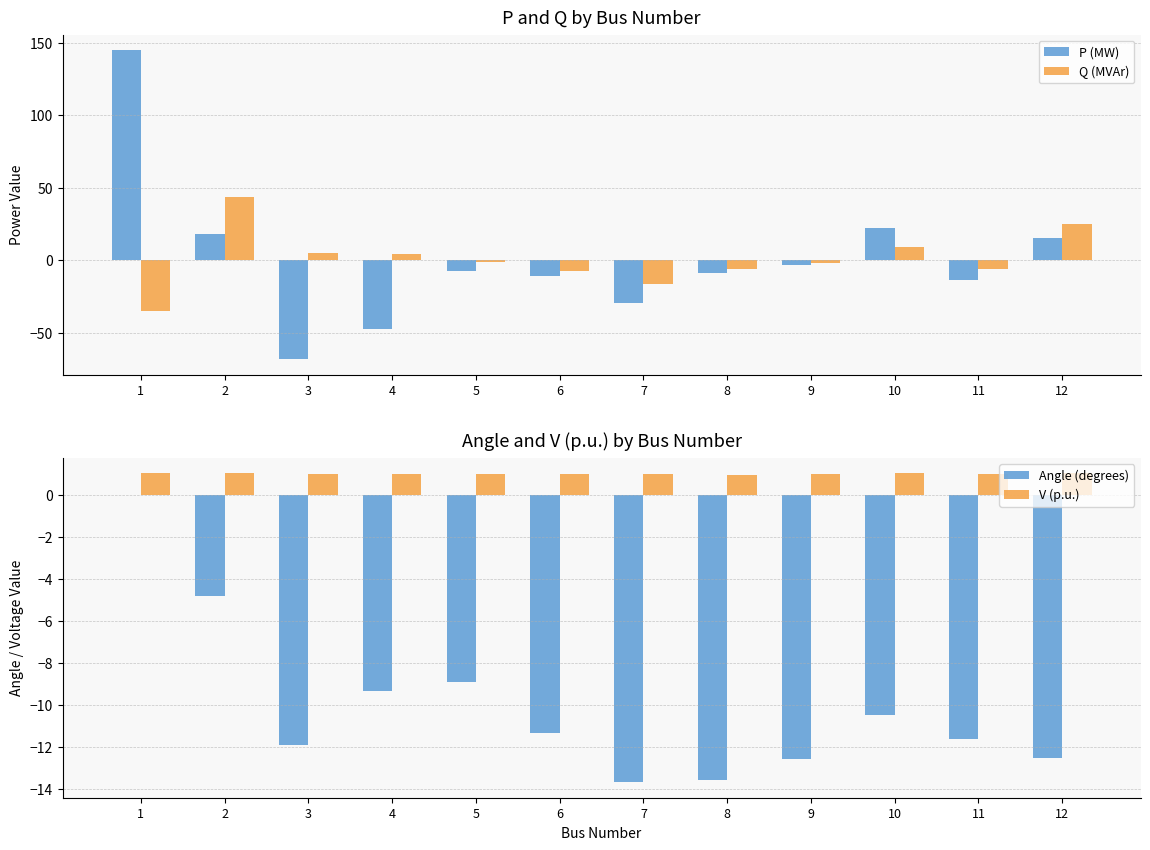

Reading left to right, what are all the values shown in this chart?

P (MW): 1=144.9	2=18.3	3=-68.2	4=-47.8	5=-7.6	6=-11.2	7=-29.5	8=-9.0	9=-3.5	10=21.9	11=-13.5	12=15.1
Q (MVAr): 1=-35.0	2=43.5	3=4.9	4=3.9	5=-1.6	6=-7.5	7=-16.6	8=-5.8	9=-1.8	10=9.4	11=-5.8	12=25.2
Angle (degrees): 1=0.0	2=-4.8	3=-11.9	4=-9.3	5=-8.9	6=-11.3	7=-13.7	8=-13.6	9=-12.6	10=-10.5	11=-11.6	12=-12.5
V (p.u.): 1=1.1	2=1.0	3=1.0	4=1.0	5=1.0	6=1.0	7=1.0	8=1.0	9=1.0	10=1.1	11=1.0	12=1.1